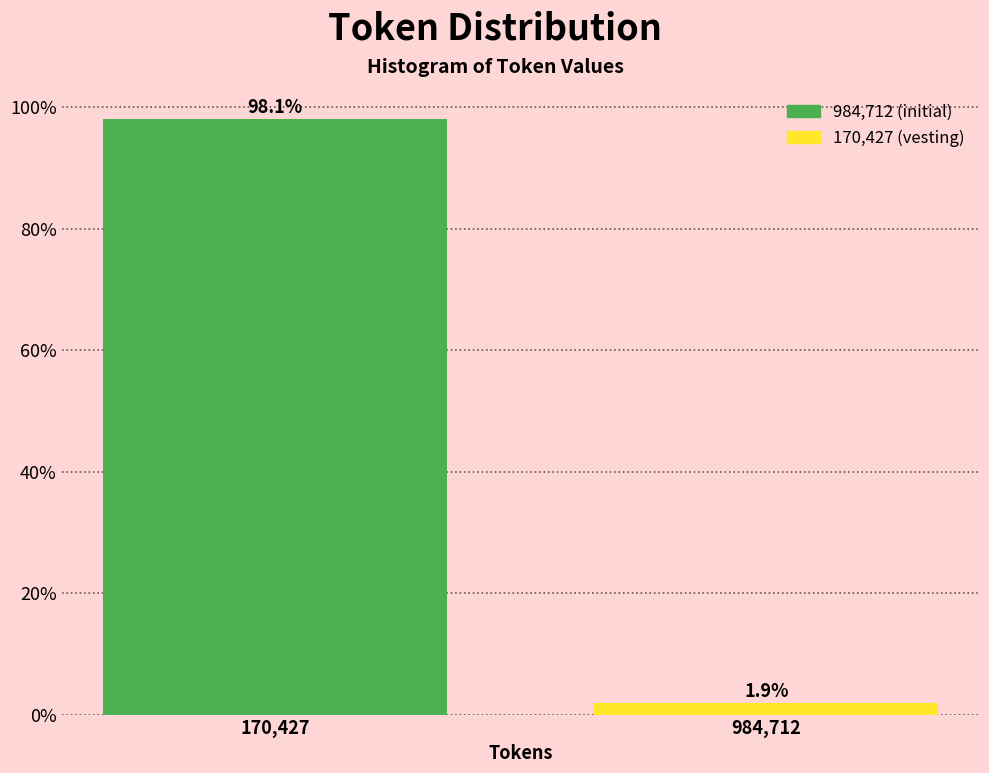

Reading left to right, transcribe all the data shown in this chart.

98.1	1.9